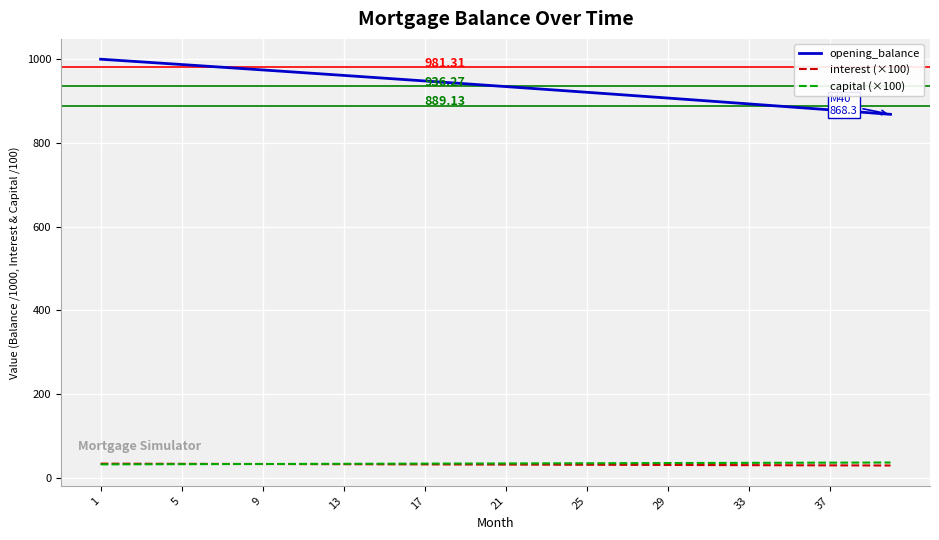

Which series has the largest total across all categories?

opening_balance